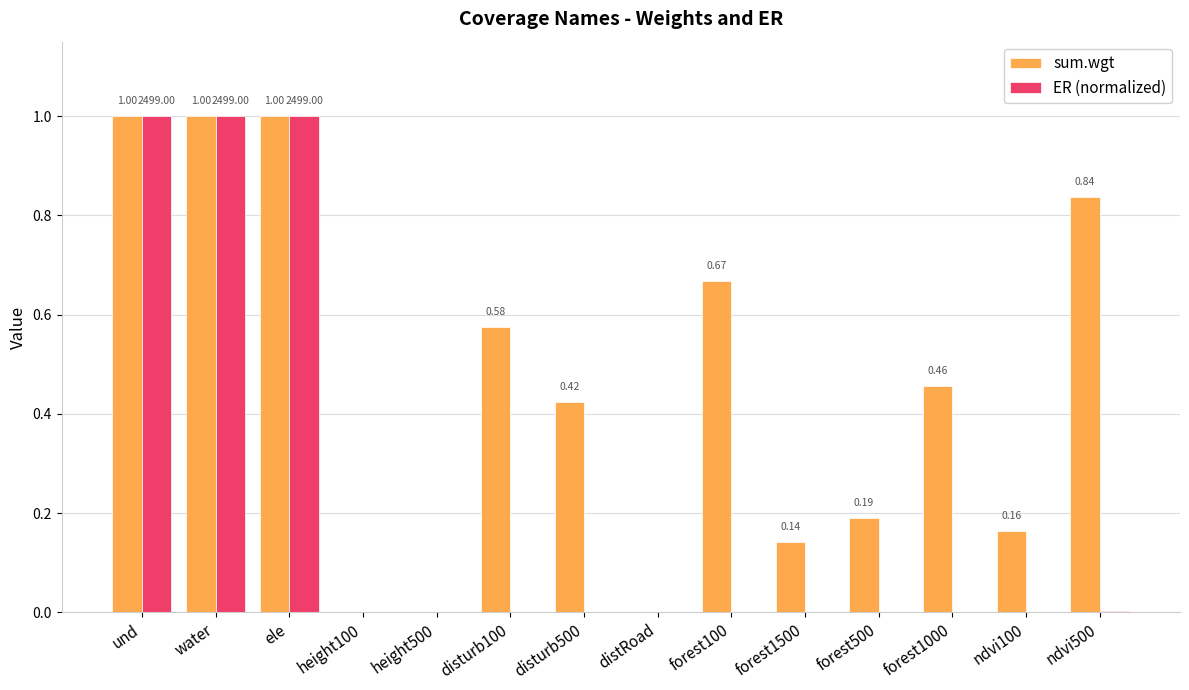

What is the sum of all ER (normalized) values?

3.0